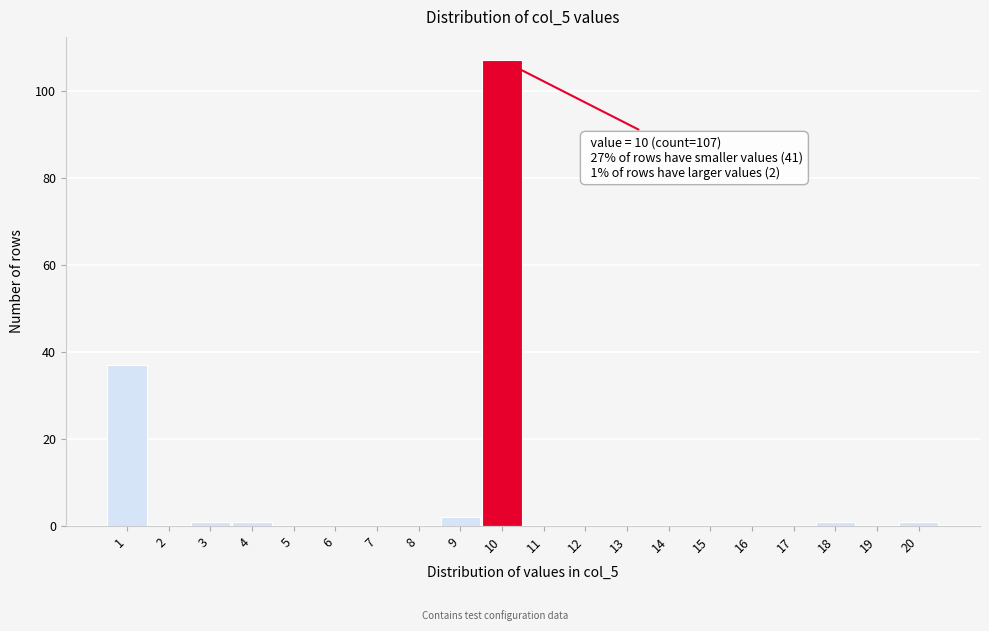

Over which range of the x-axis is the bar tallest?

9.5 to 10.5